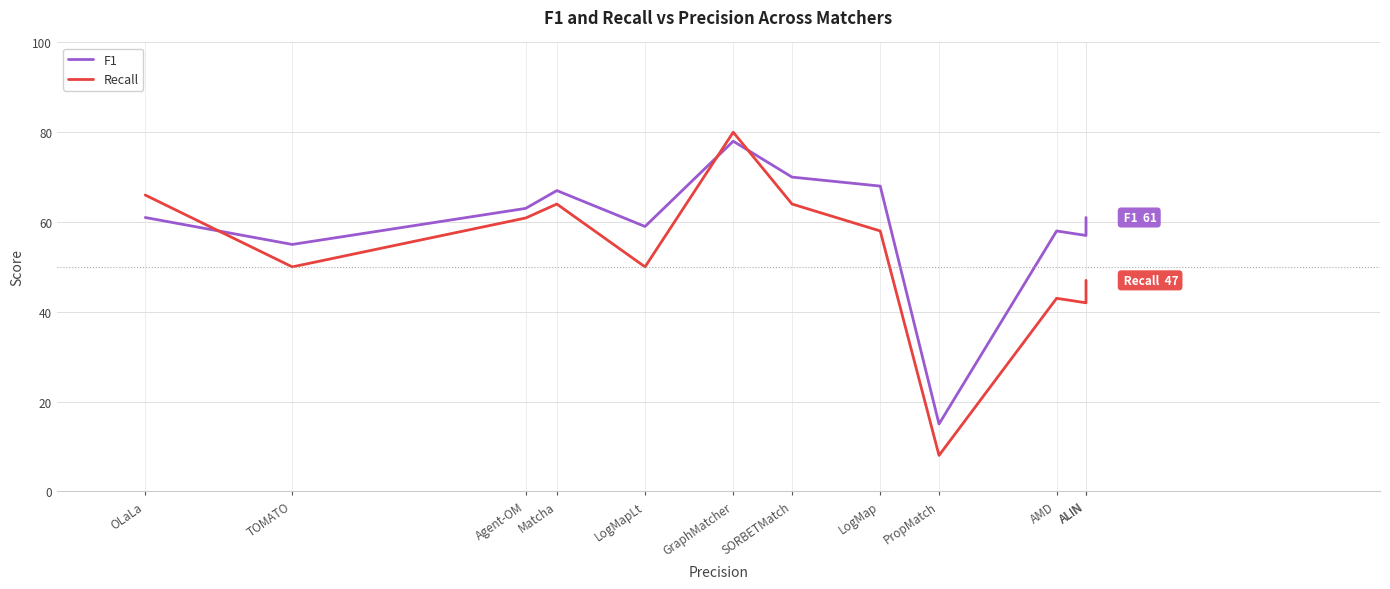

What is the average value of the F1 series?

59.3